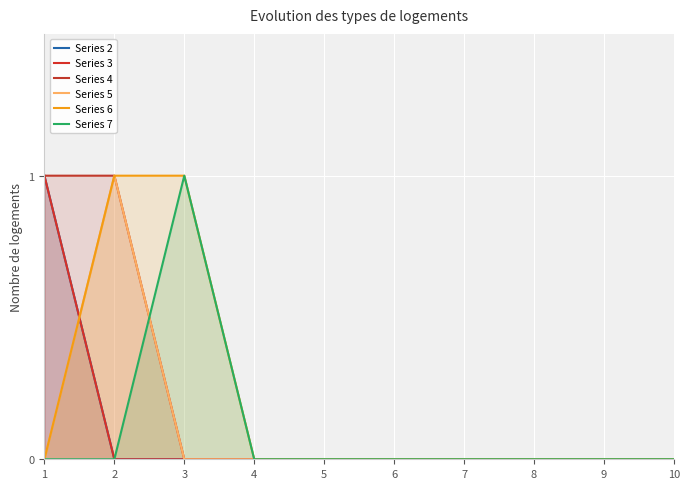

What are all the series names shown in the legend?

Series 2, Series 3, Series 4, Series 5, Series 6, Series 7